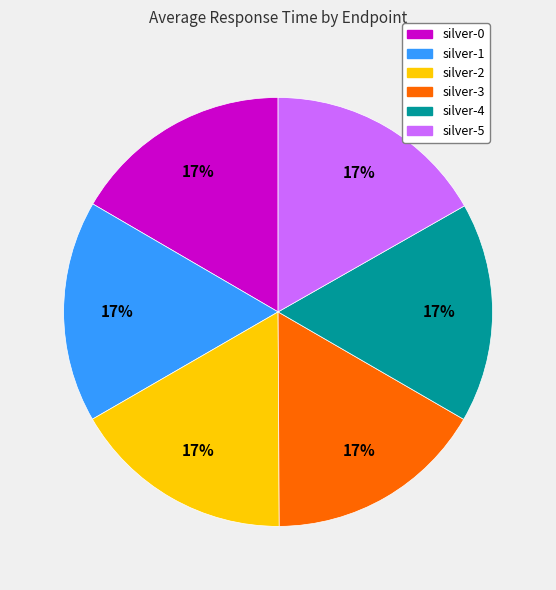

To the nearest percent, what portion does silver-5 represent?

17%